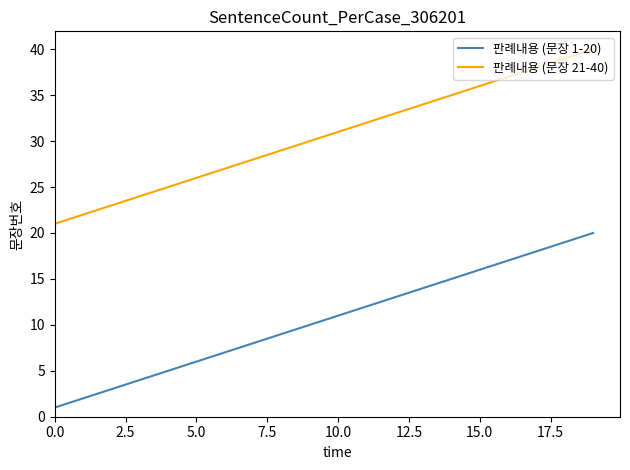

List the series in order of their overall mean, highest first.

판례내용 (문장 21-40), 판례내용 (문장 1-20)